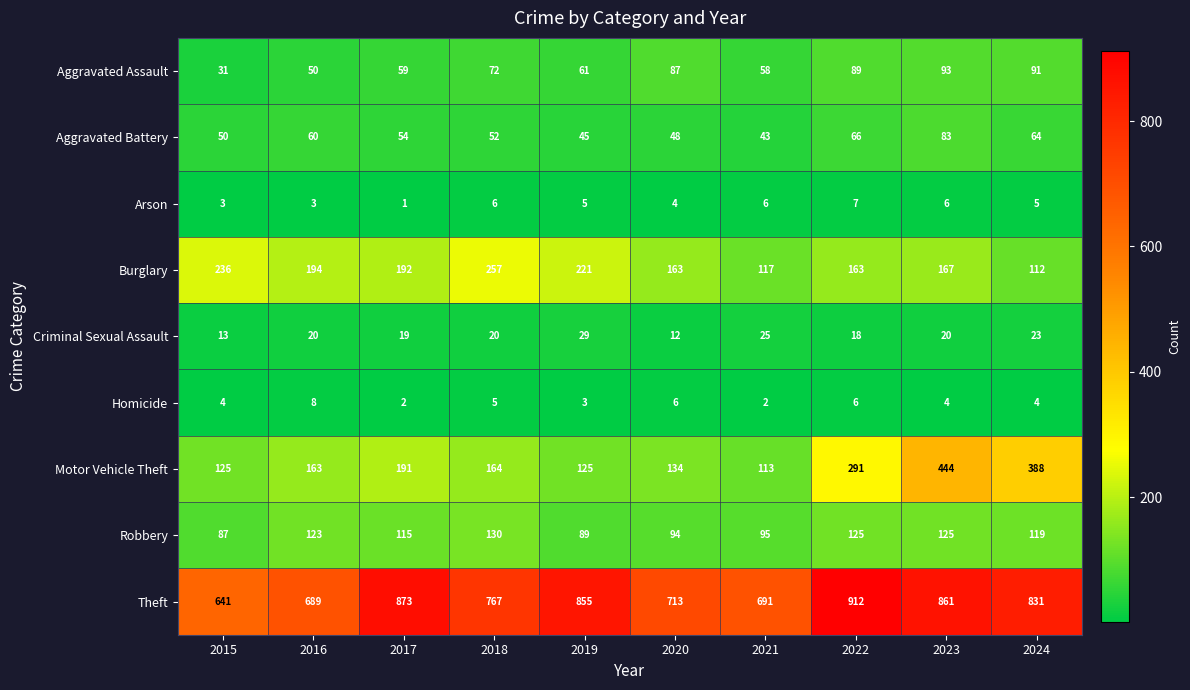

How many values in the Aggravated Battery series are below 54?

5